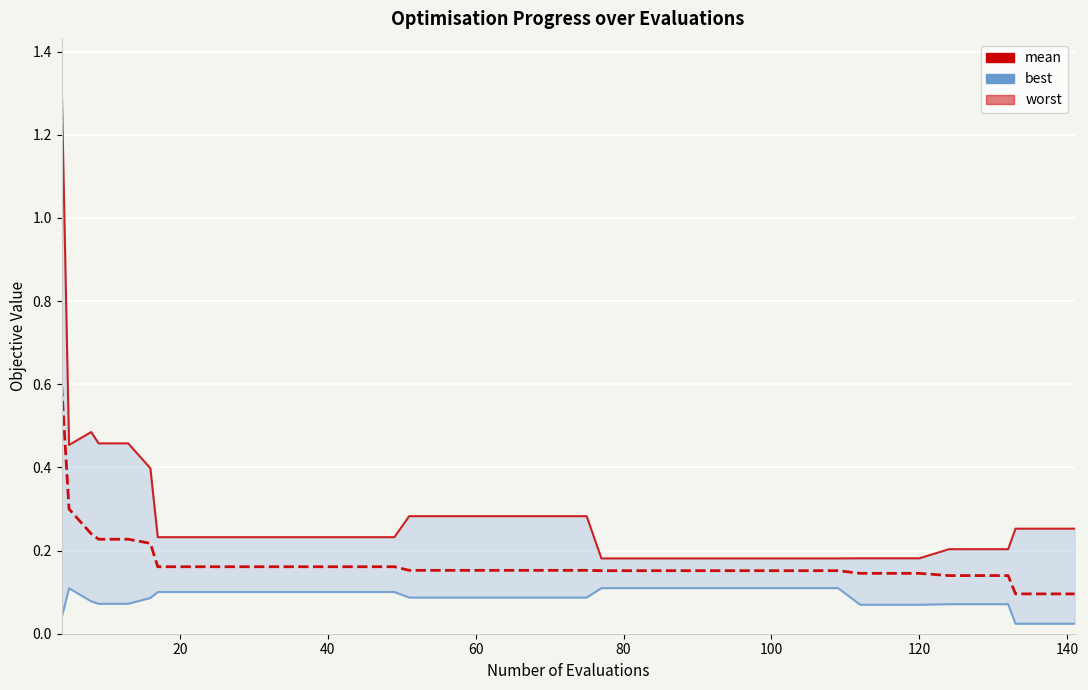

True or false: worst has more than 0 interior local peaks.

True